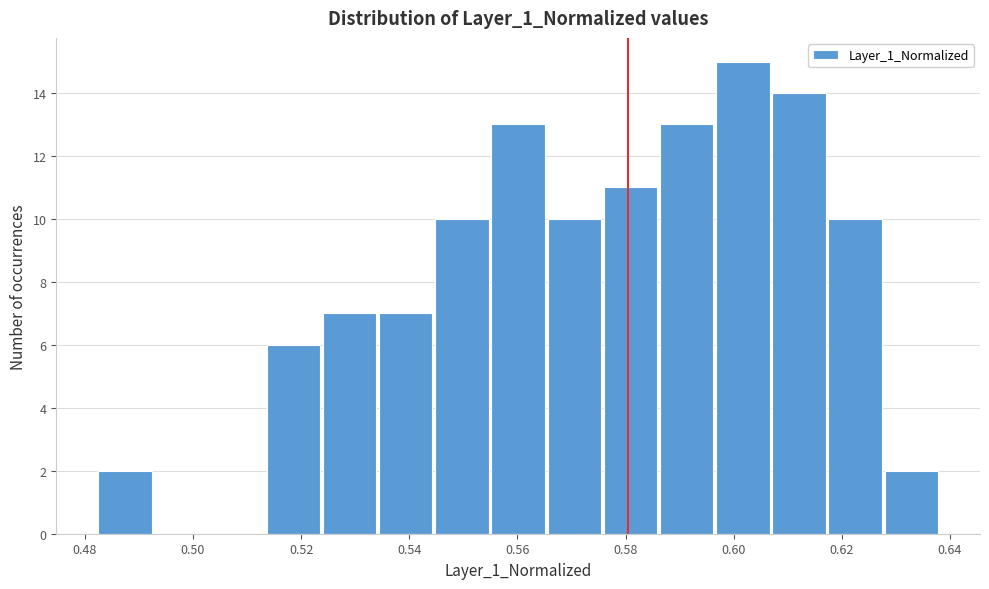

What is the height of the bar covering 0.618 to 0.628 on the x-axis? Neither the bar edges nor the heights are printed on the chart, so give them approximately, as read against the axes.

10